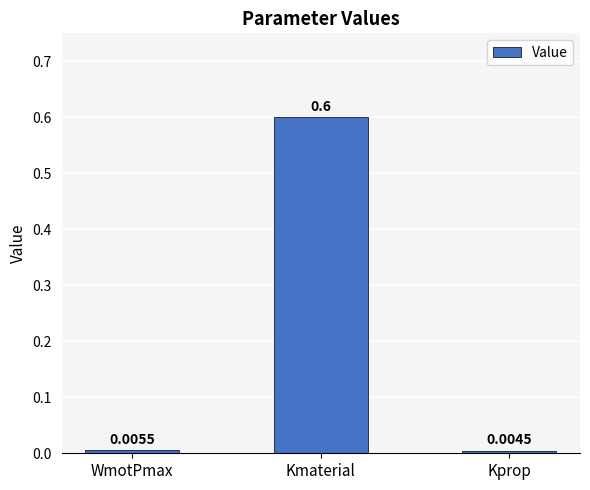

What is the sum of the values at Kmaterial and WmotPmax?

0.6